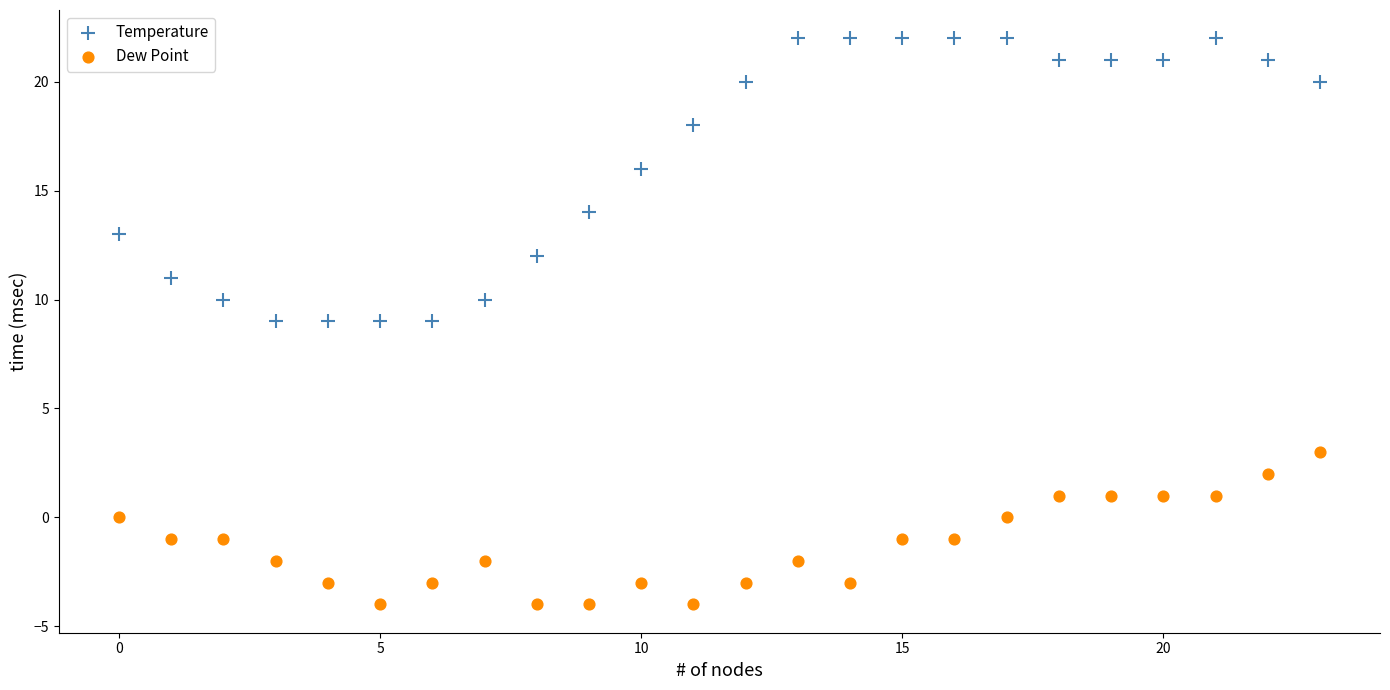

Which series reaches the maximum Y coordinate?

Temperature